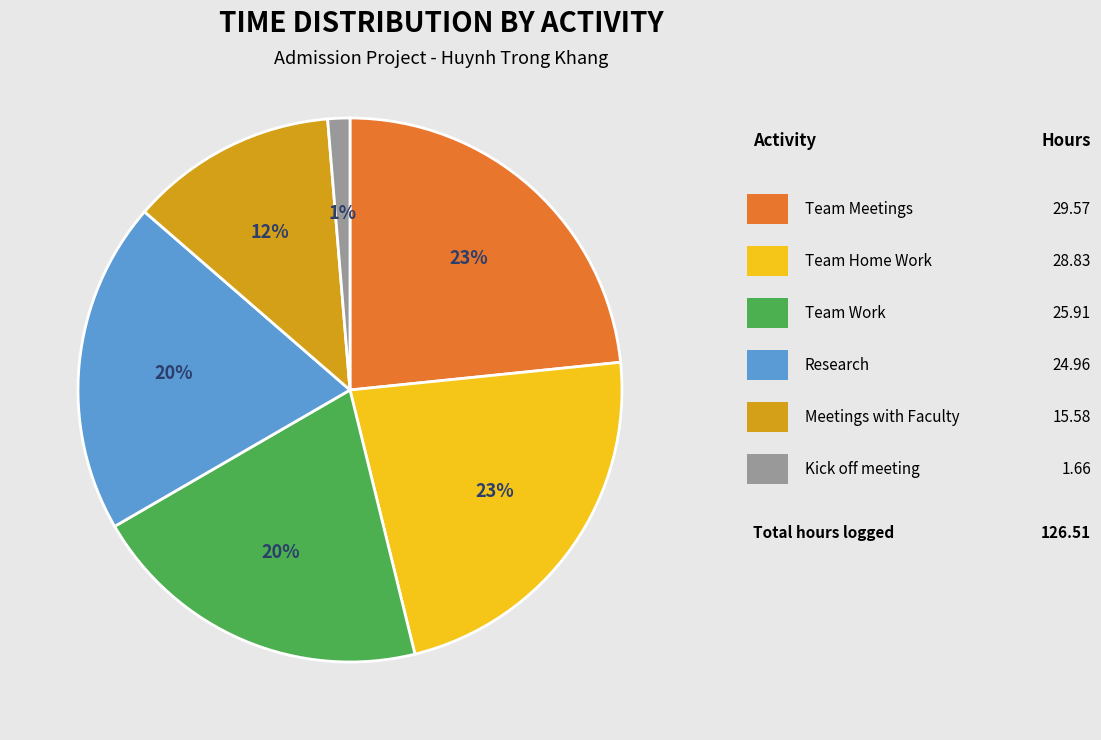

Is there any slice that represents more than half of the pie?

No